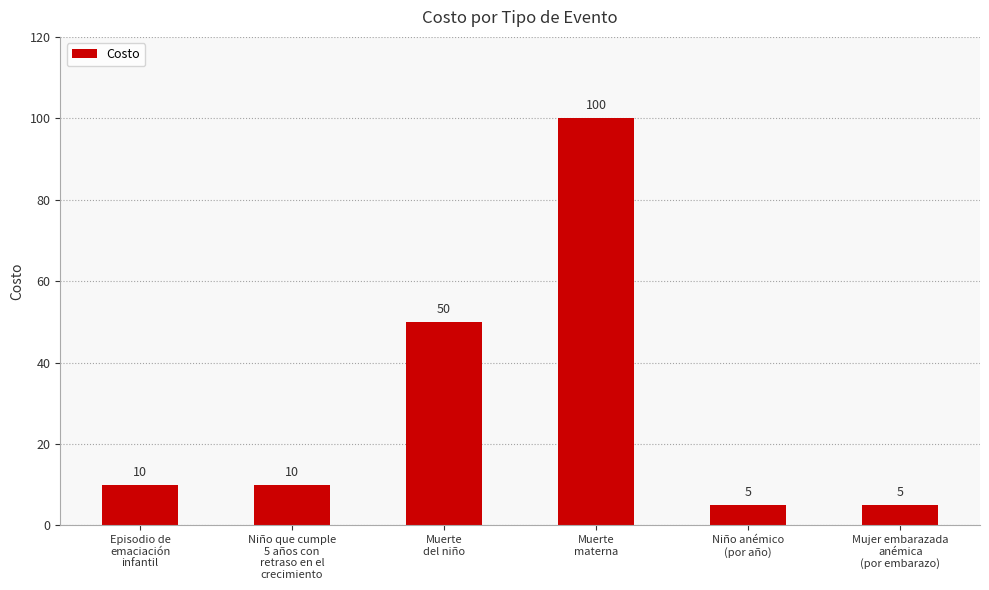

What is the value of the 3rd bar from the left?

50